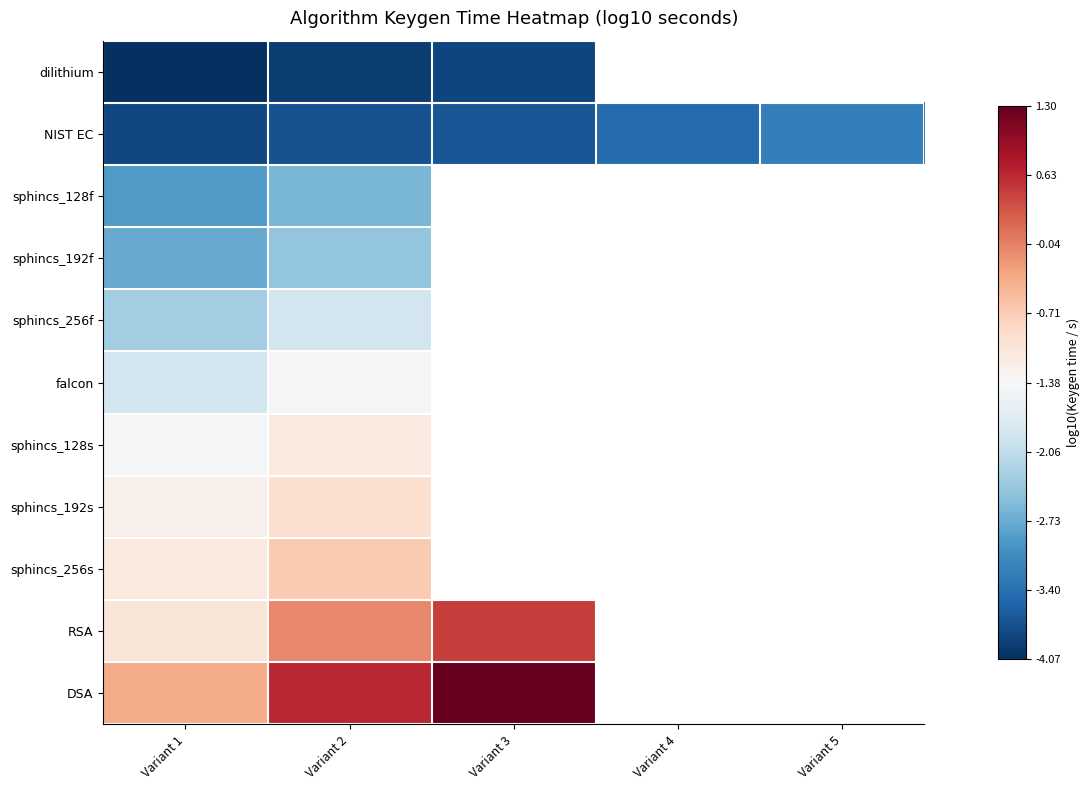

Which has a higher value, Variant 5 or Variant 1?

Variant 1